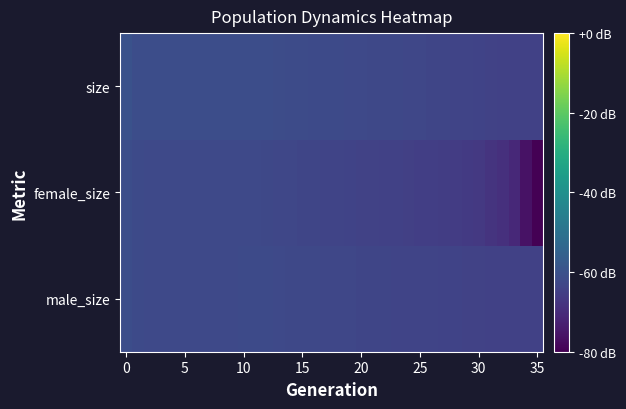

Reading right to left, transcribe all the data shown in this chart.

male_size: -64.6	-64.6	-64.6	-64.5	-64.4	-64.2	-64.1	-64.0	-63.9	-63.7	-63.7	-63.6	-63.5	-63.4	-63.3	-63.2	-63.1	-63.0	-62.9	-62.8	-62.6	-62.5	-62.4	-62.2	-61.9	-61.9	-62.3	-62.3	-62.3	-62.3	-62.3	-62.3	-62.3	-62.2	-62.1	-61.1
female_size: -80.0	-76.2	-70.8	-68.8	-67.9	-66.8	-66.3	-65.8	-65.5	-65.2	-65.0	-64.8	-64.6	-64.4	-64.3	-64.1	-63.9	-63.7	-63.6	-63.4	-63.2	-63.0	-62.8	-62.6	-62.3	-62.3	-62.3	-62.3	-62.3	-62.3	-62.3	-62.3	-62.3	-62.2	-62.1	-61.1
size: -64.6	-64.6	-64.5	-64.4	-64.2	-63.9	-63.7	-63.5	-63.4	-63.2	-63.1	-62.9	-62.8	-62.7	-62.6	-62.4	-62.3	-62.2	-62.1	-61.9	-61.8	-61.6	-61.4	-61.2	-61.0	-60.9	-61.1	-61.1	-61.1	-61.1	-61.1	-61.1	-61.1	-61.1	-61.0	-60.0